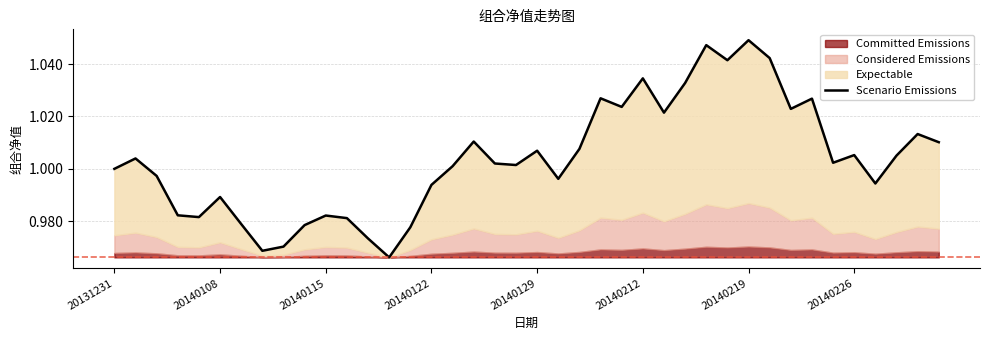

Which category has the lowest value across all series?

13